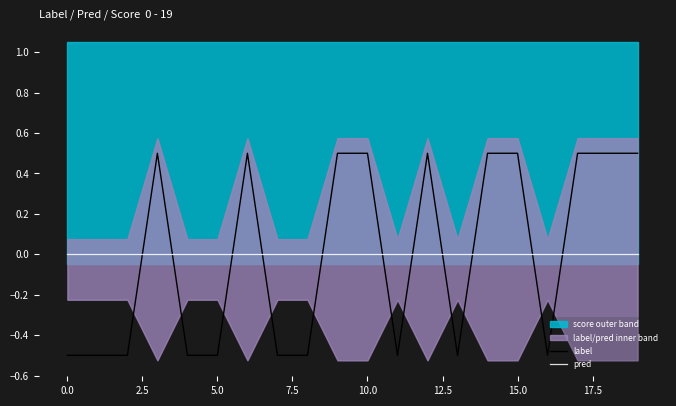

True or false: label and pred cross at least once.

True